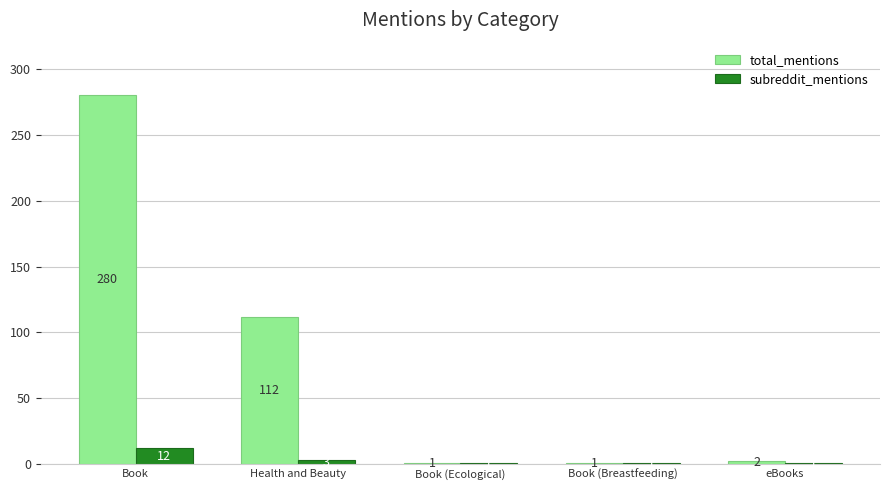

At which label is total_mentions closest to 140?

Health and Beauty